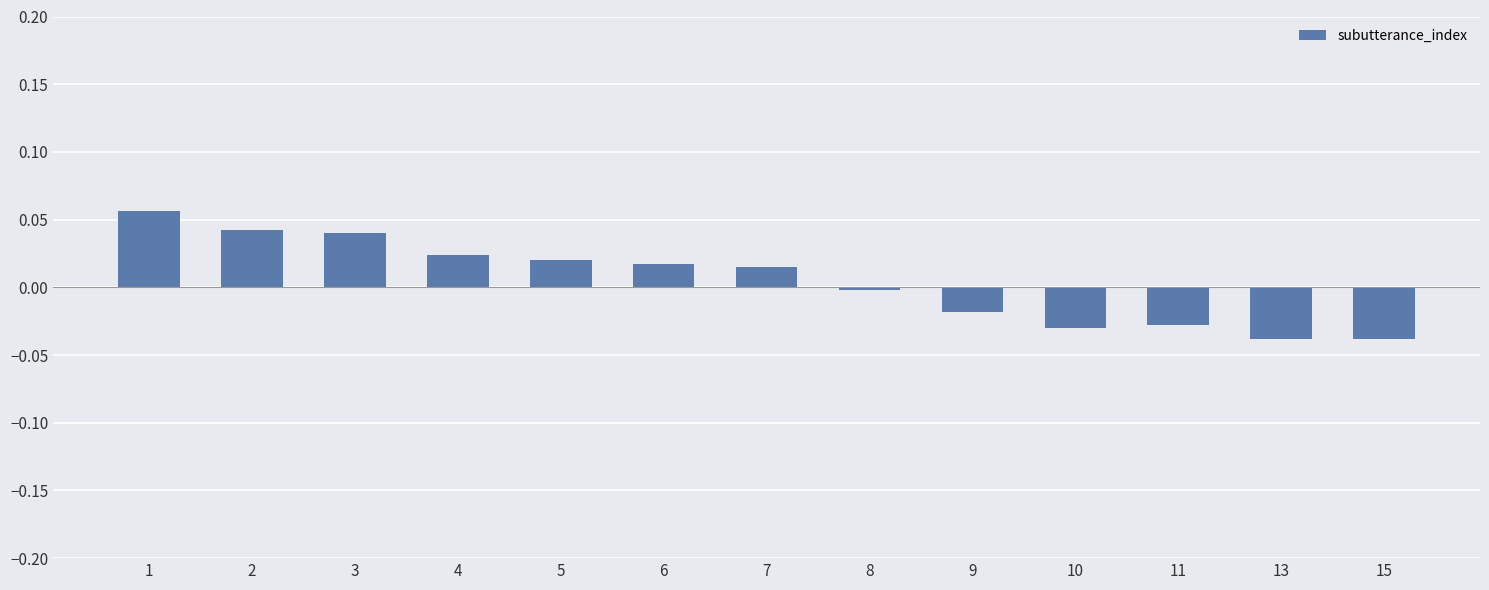

How many positive values are there?

7